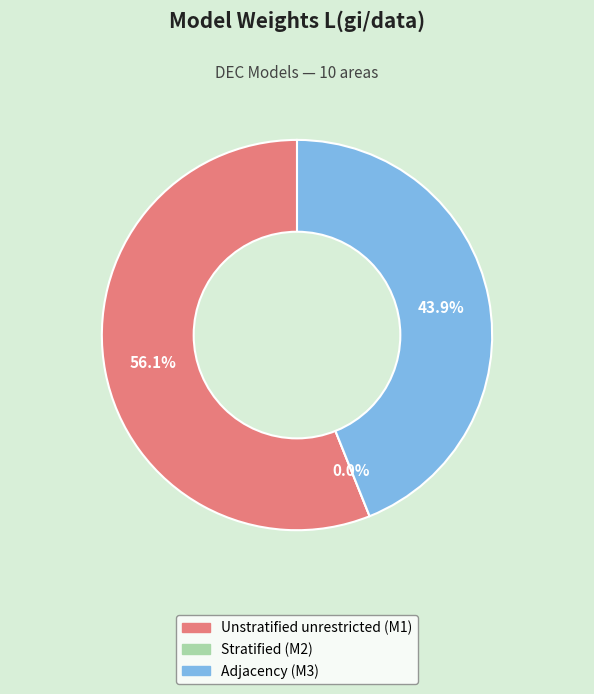

The Stratified (M2) slice represents 0% of the pie. True or false?

True